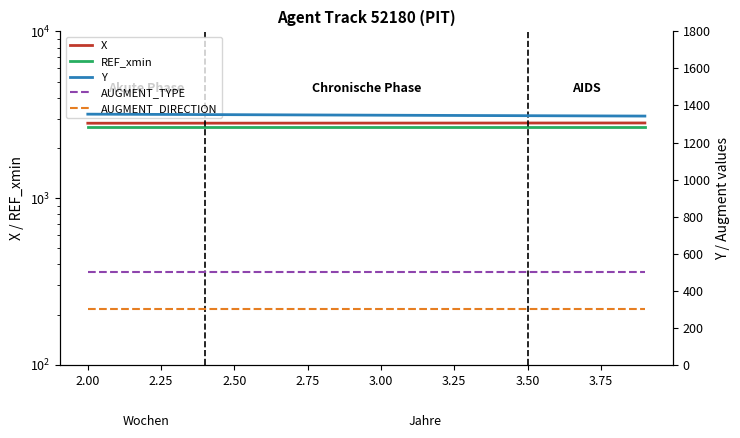

The AUGMENT_DIRECTION series shows 300.0 at 2.50. True or false?

True